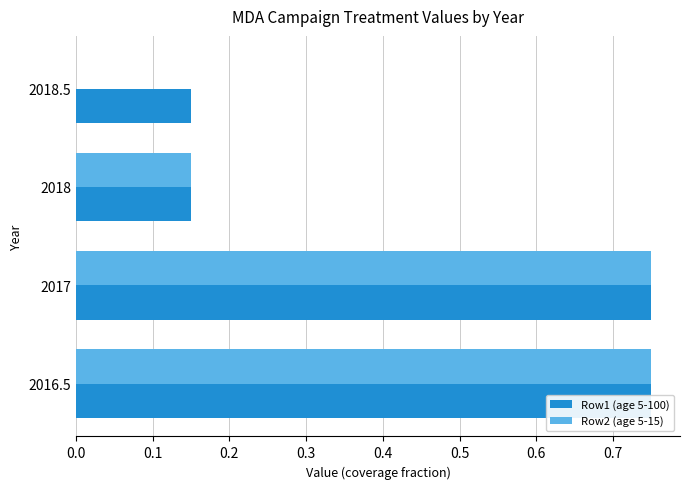

Reading left to right, what are all the values shown in this chart?

Row1 (age 5-100): 0.8	0.8	0.1	0.1
Row2 (age 5-15): 0.8	0.8	0.1	0.0